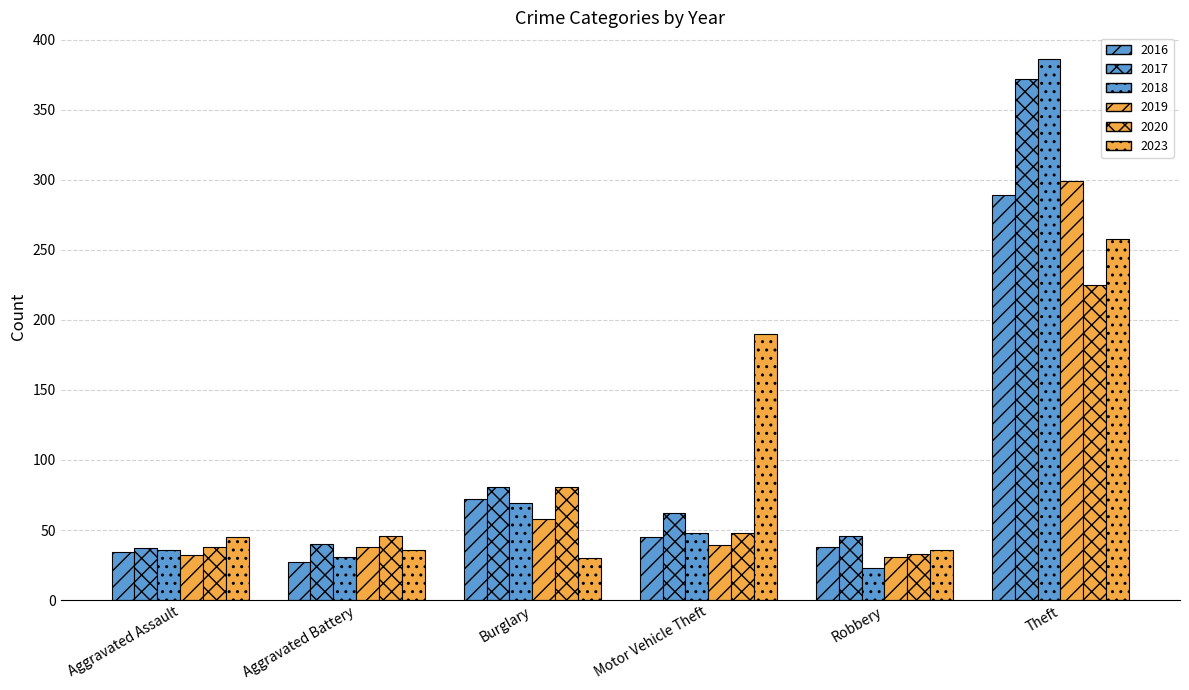

How many data points does each series have?

6